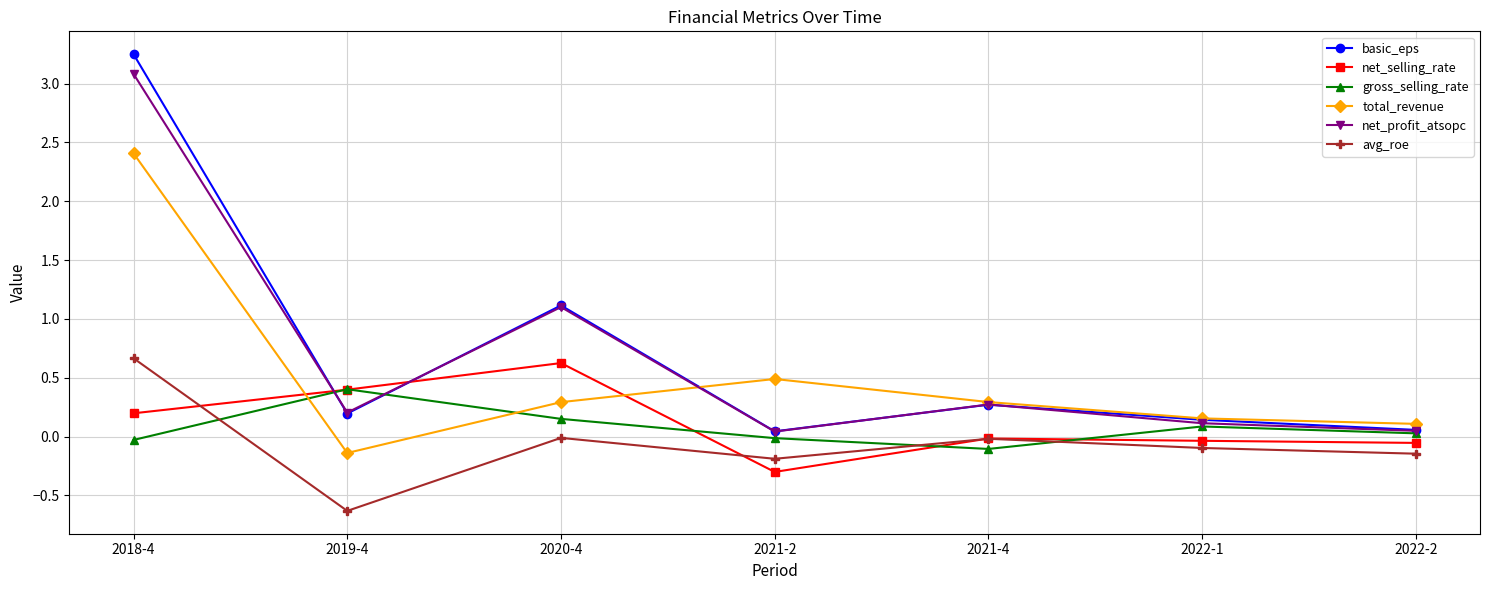

In net_profit_atsopc, how many points are higher than both neighbors (excluding endpoints)?

2